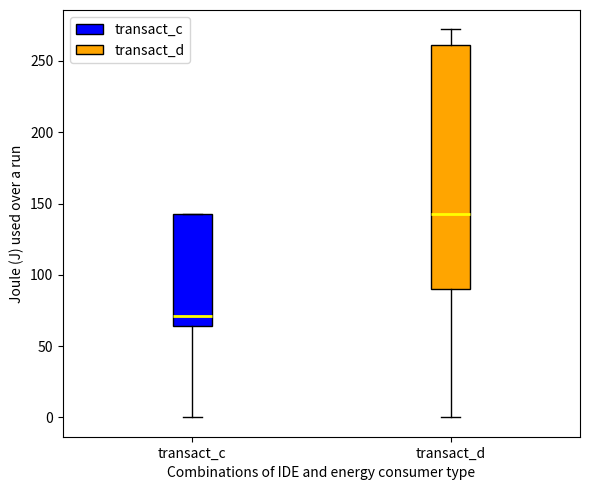

Where is the upper edge of the box for transact_d on the y-axis? The values are not printed on the chart, so give them approximately, as read against the axis.

260